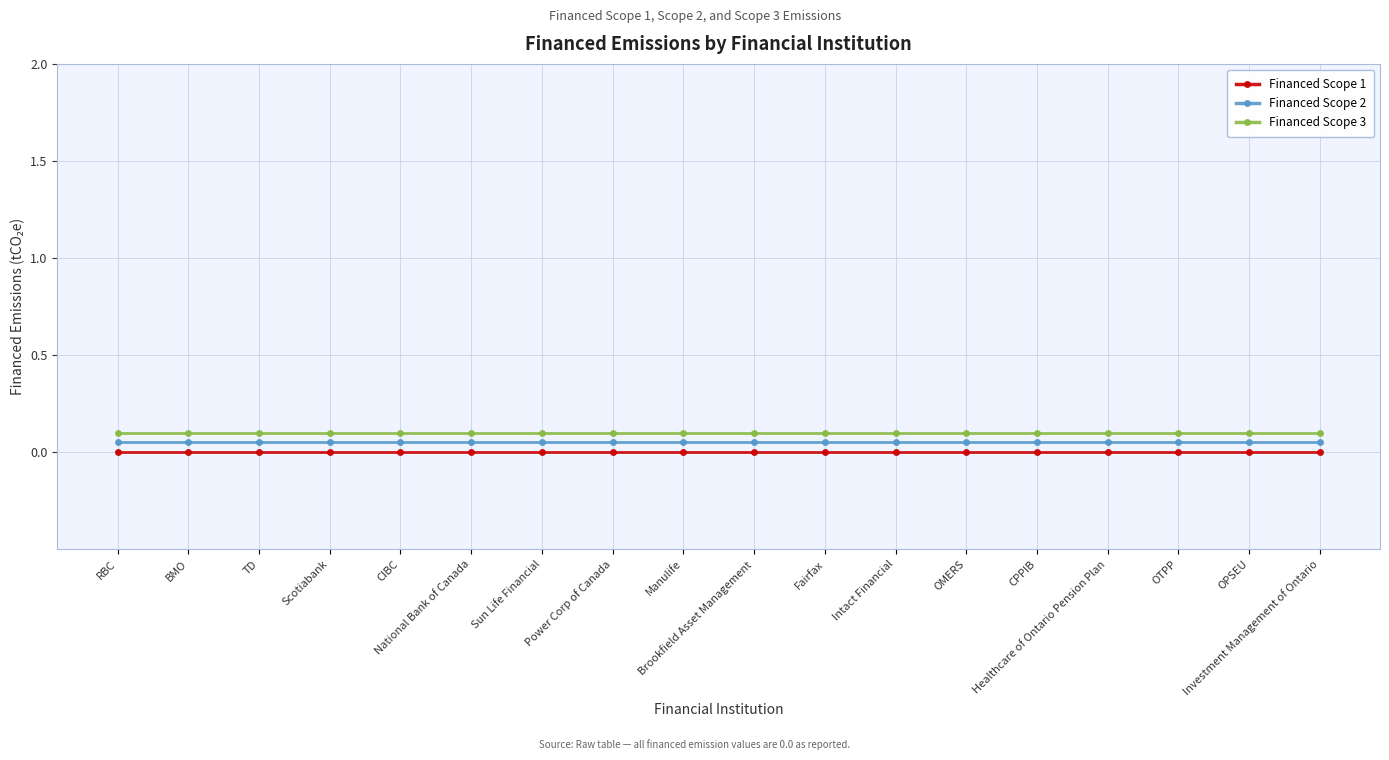

True or false: Financed Scope 3 has a value of 0.1 at OTPP.

True